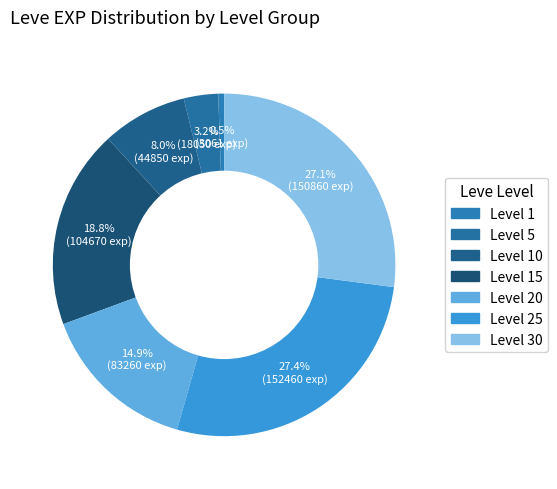

How many slices are in this pie chart?

7